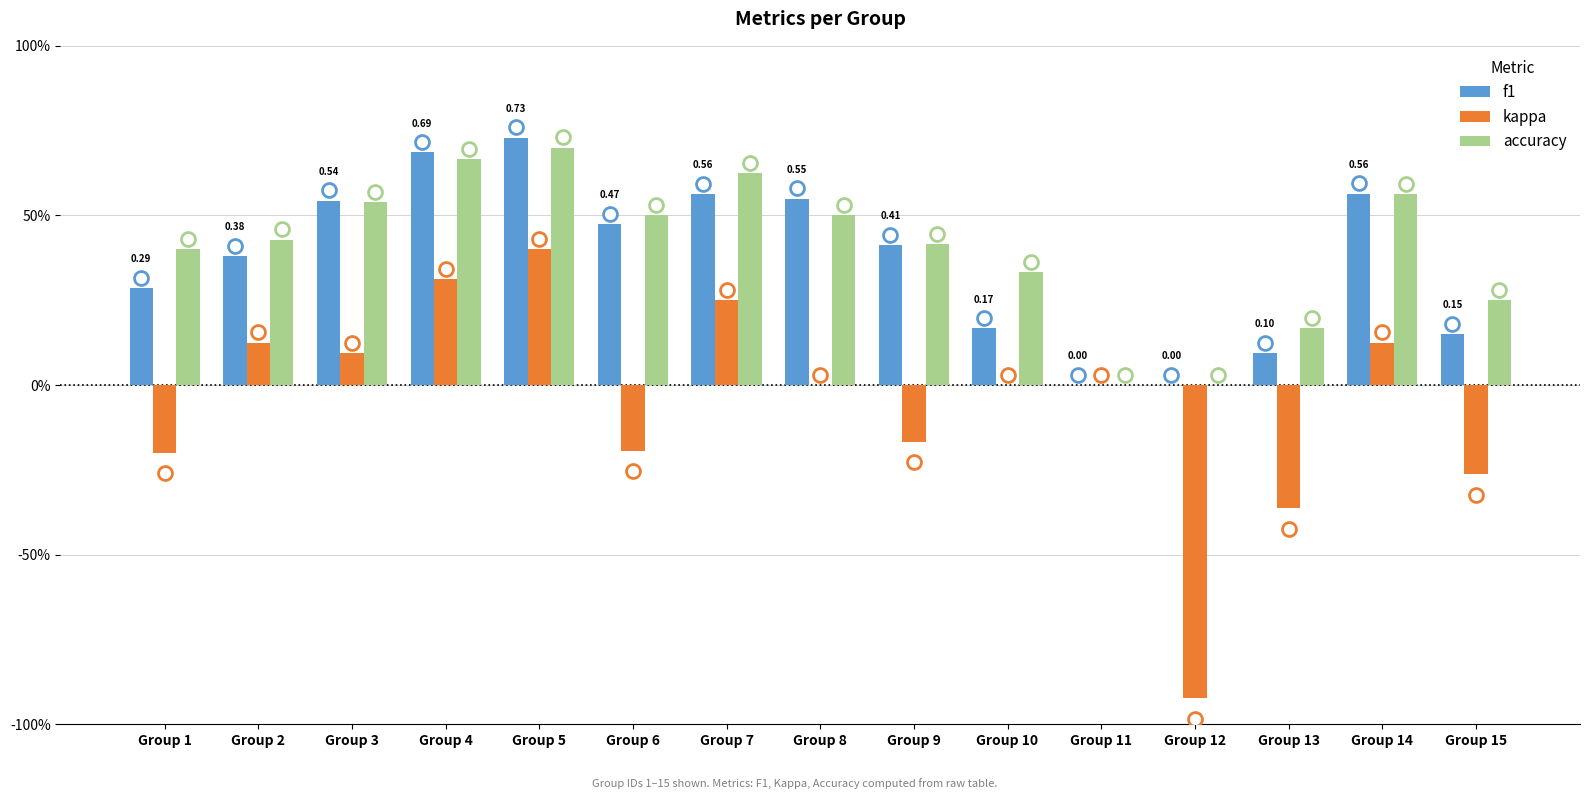

Which series has the widest spread of values?

kappa